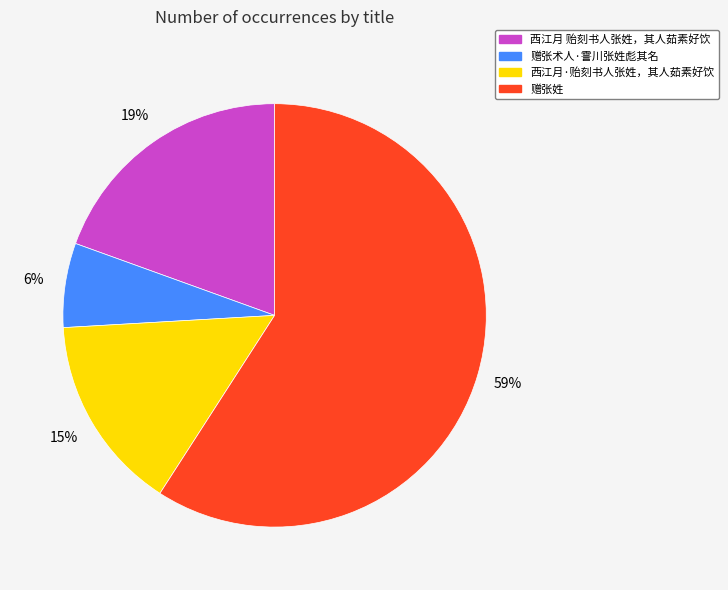

What is the majority slice?

赠张姓